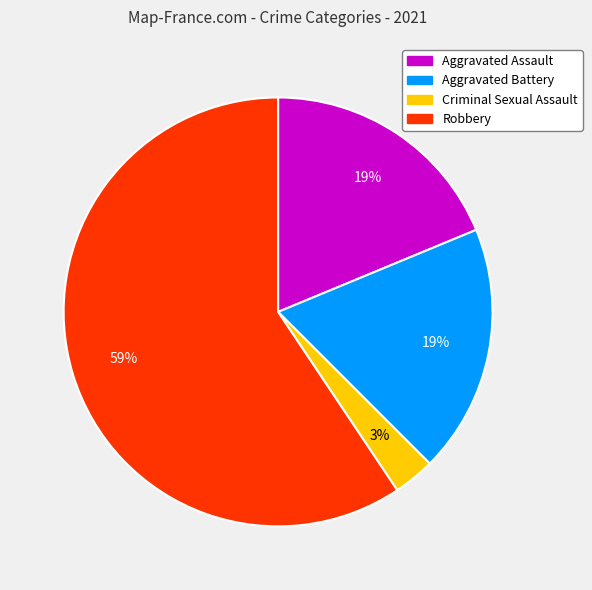

Between Aggravated Assault and Robbery, which is larger?

Robbery